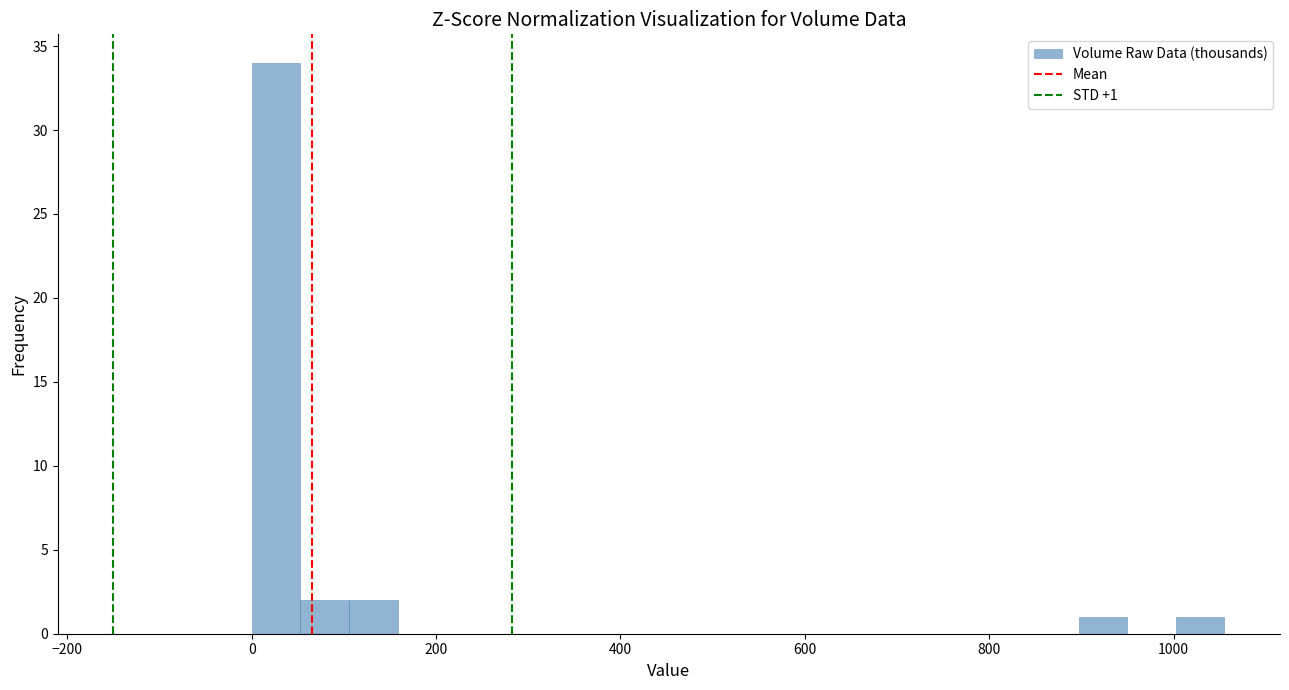

Around what value on the x-axis is the tallest bar? Give the approximate position of its centre, as read against the axis.

20